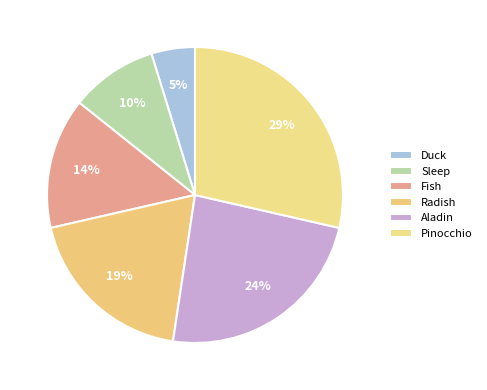

The Pinocchio slice represents 22% of the pie. True or false?

False